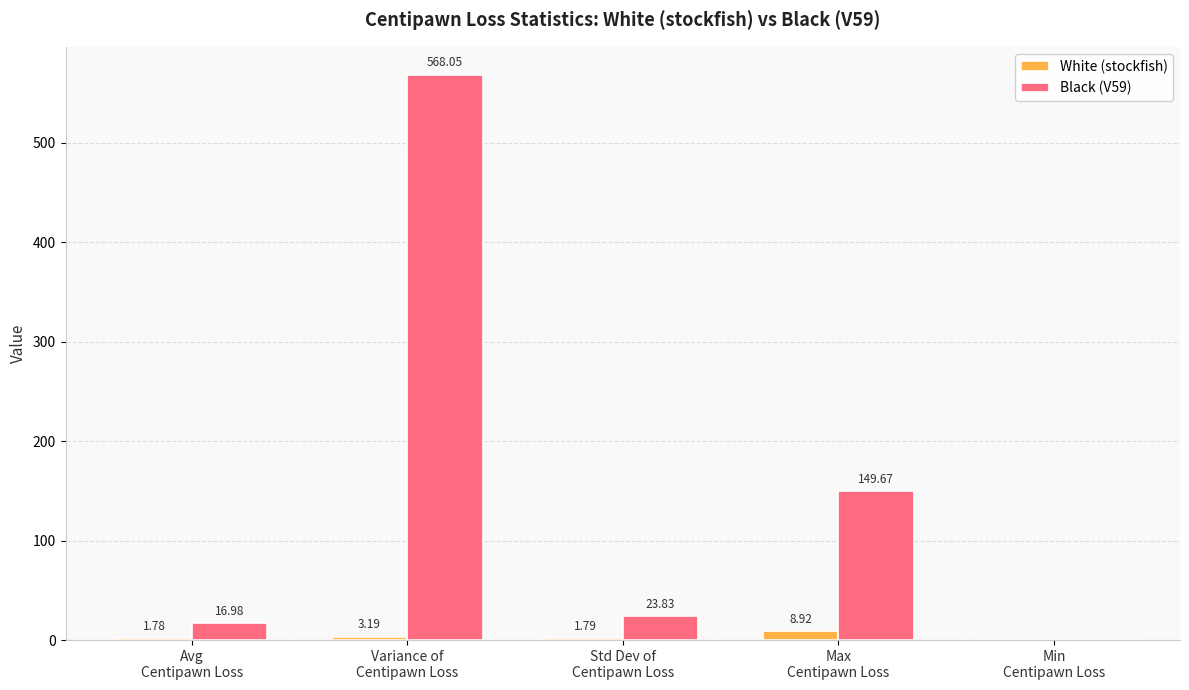

Which series has the largest total across all categories?

Black (V59)